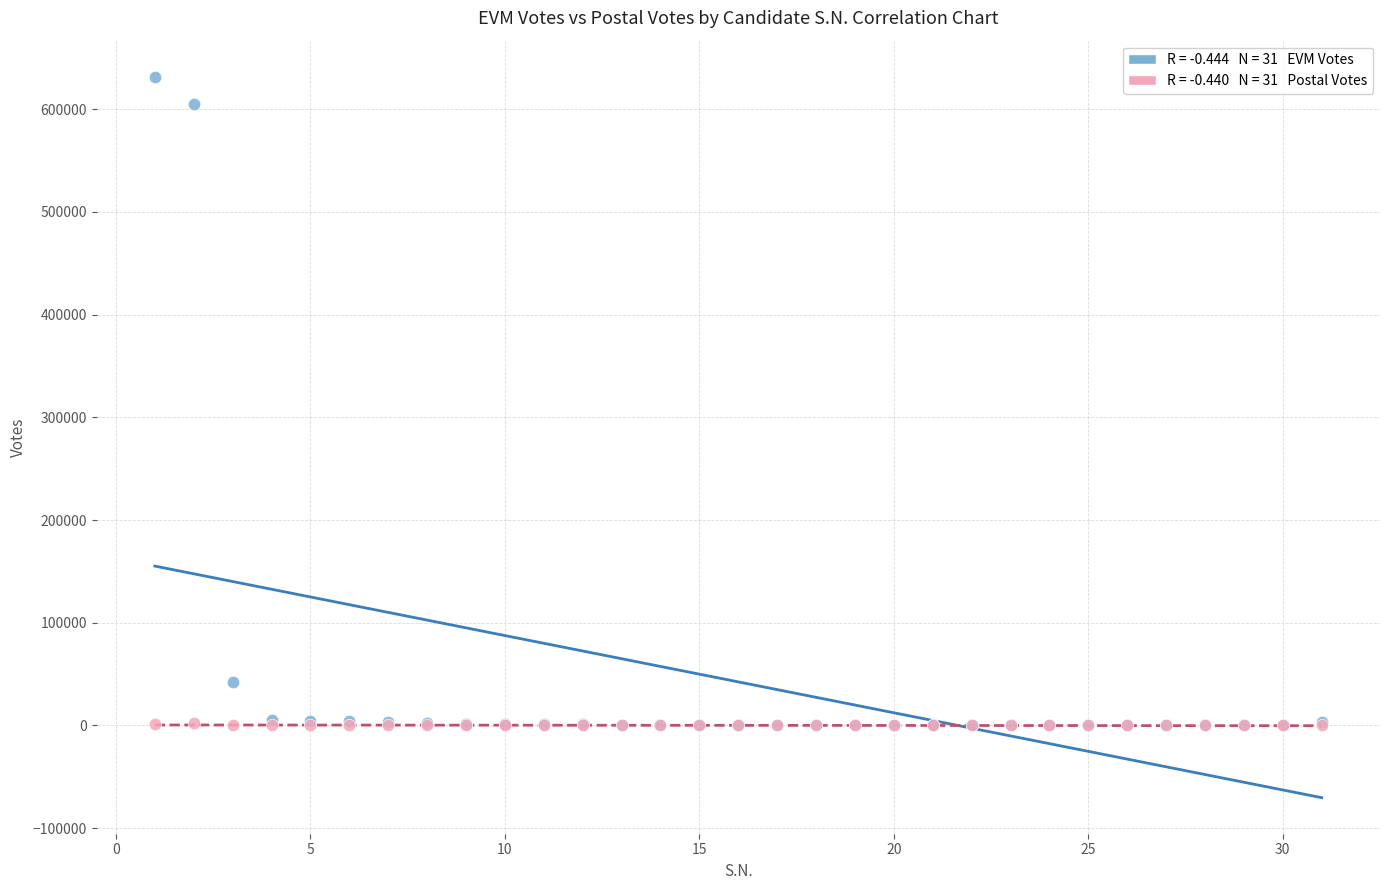

Across all series, what Y value is closest to 315726?

42624